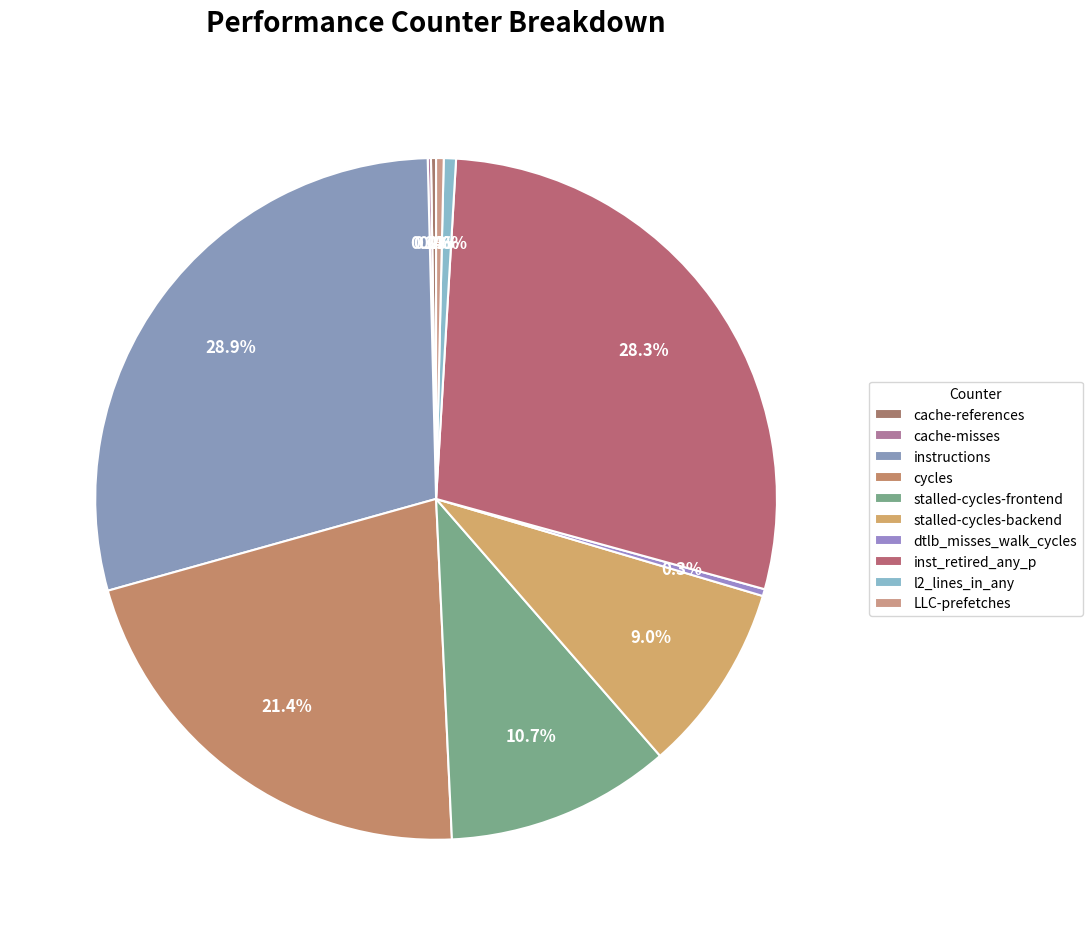

What portion of the pie excludes stalled-cycles-backend?

91.0%